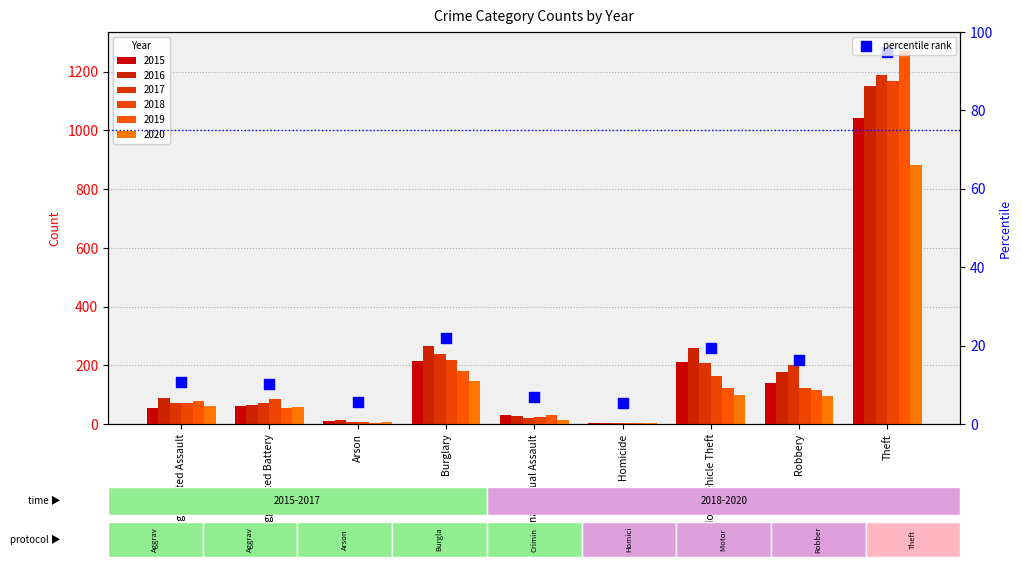

What is the change in value from Homicide to Motor Vehicle Theft?

+13.9